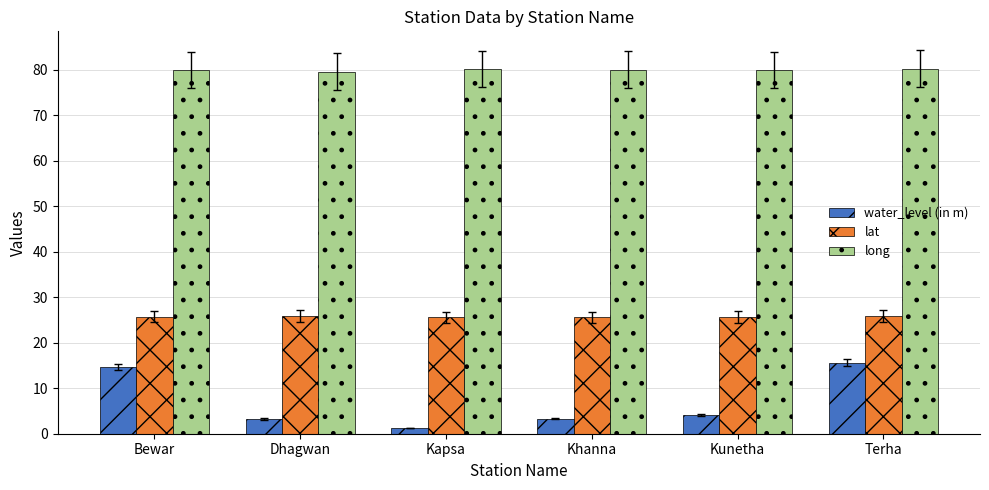

What position from the left is Dhagwan?

2